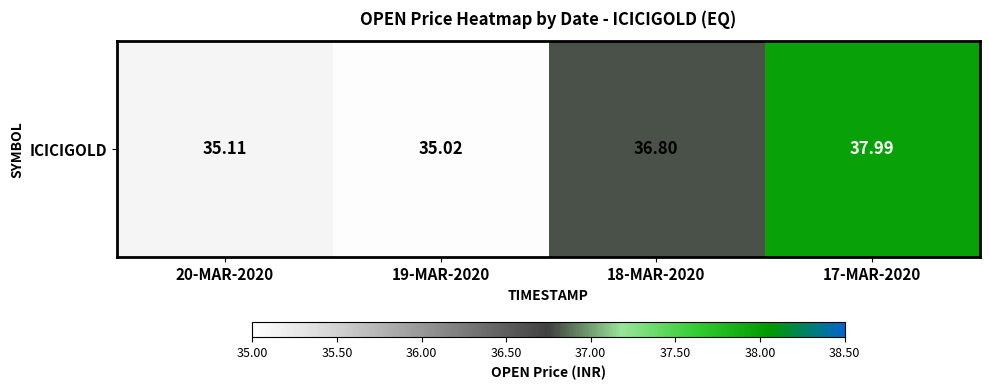

Which category has the highest value across all series?

17-MAR-2020